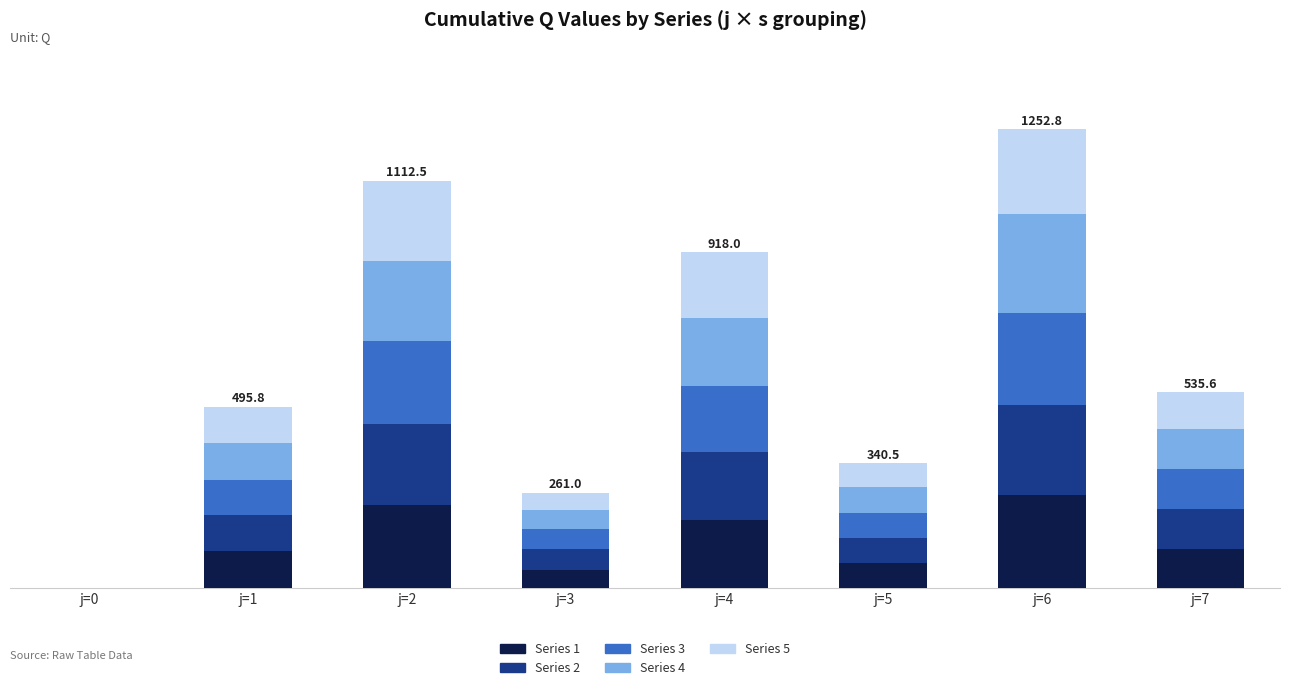

Between j=3 and j=4, which series saw the biggest shift?

Series 1